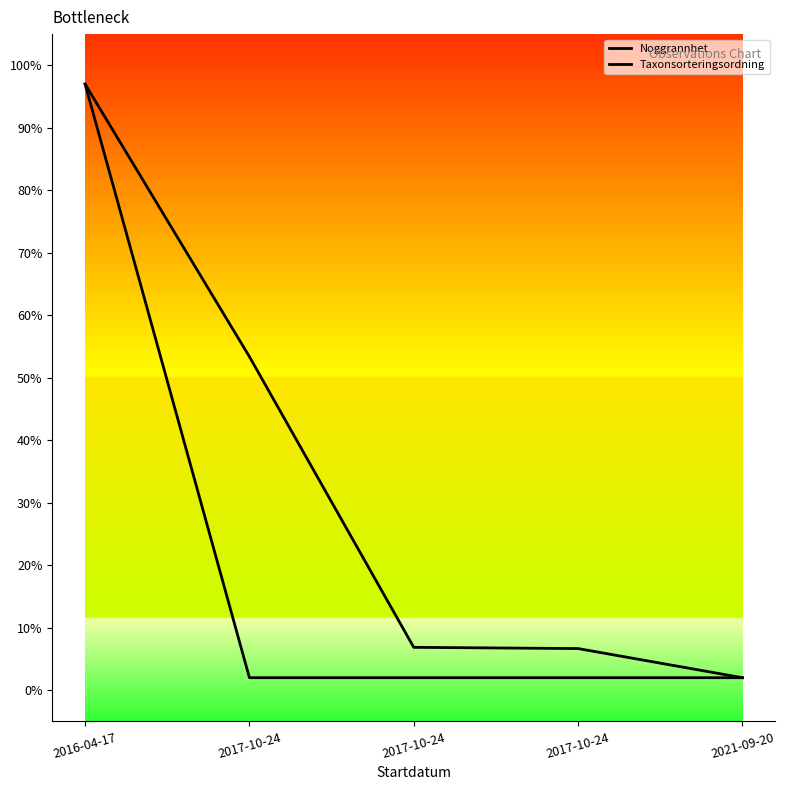

Where does the Taxonsorteringsordning series first go above 6?

2016-04-17